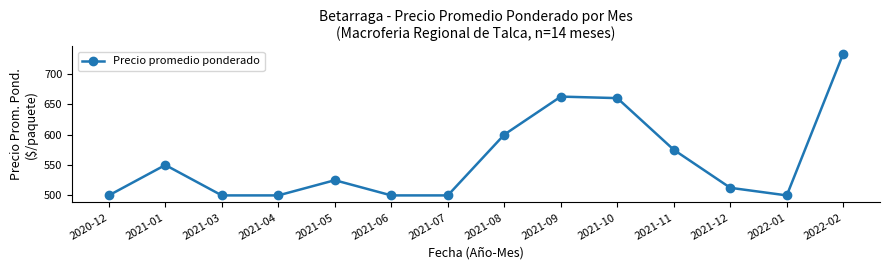

At which category does the data reach its first local peak?

2021-01